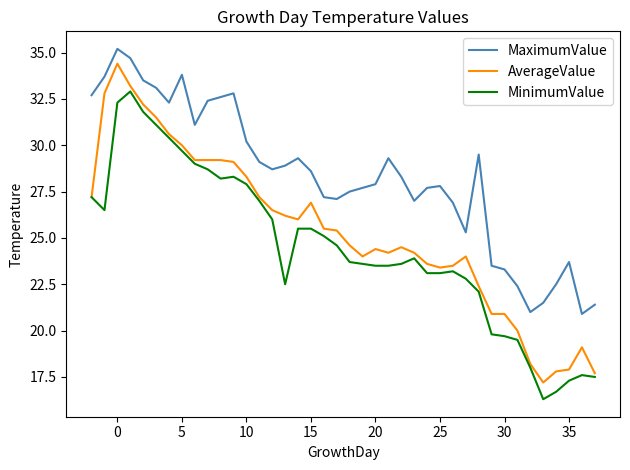

What is the greatest value displayed?

35.2